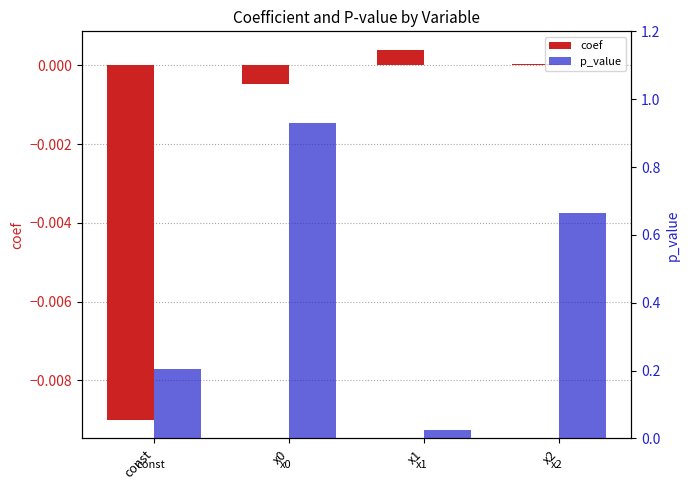

What is the label of the 4th bar from the right?

const